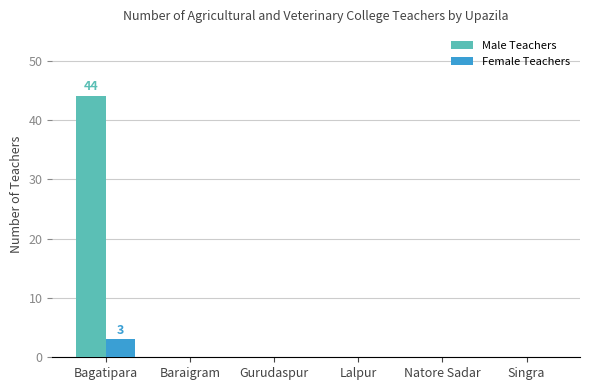

What is the sum of all Female Teachers values?

3